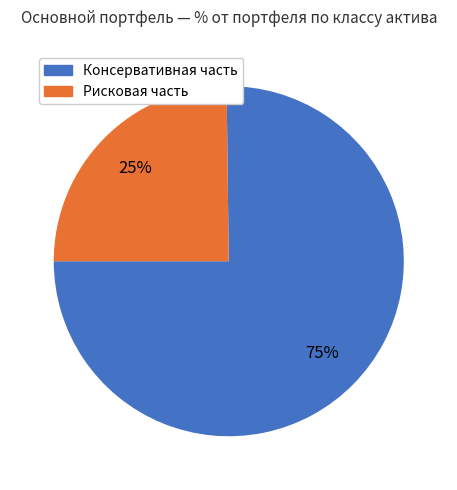

Is there any slice that represents more than half of the pie?

Yes